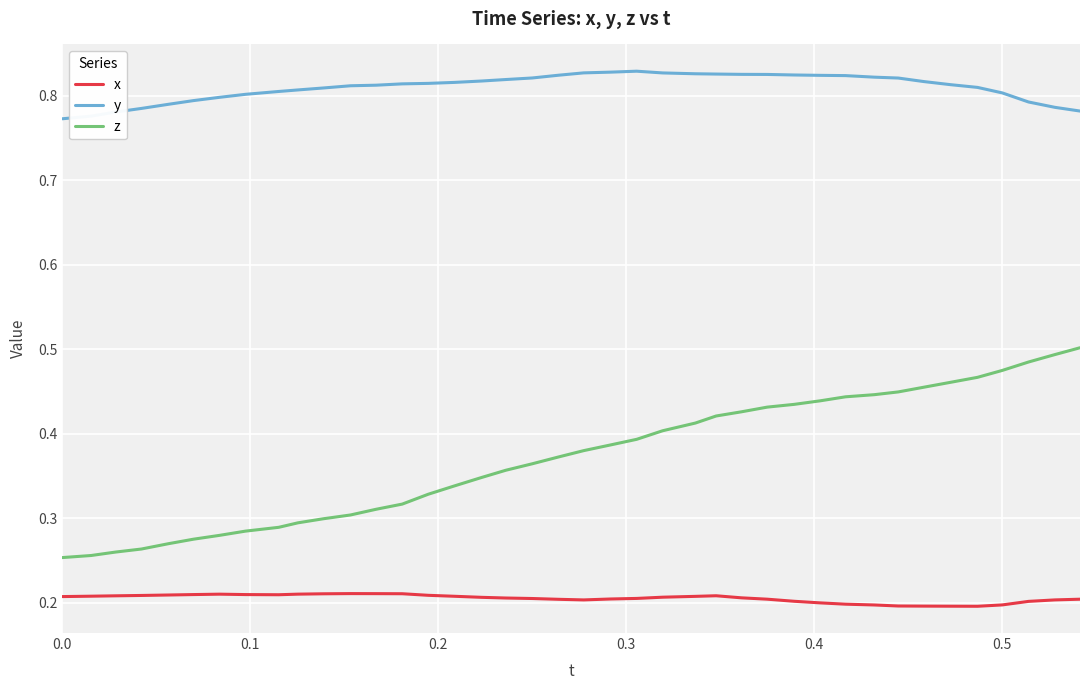

True or false: z and x intersect in this chart.

False